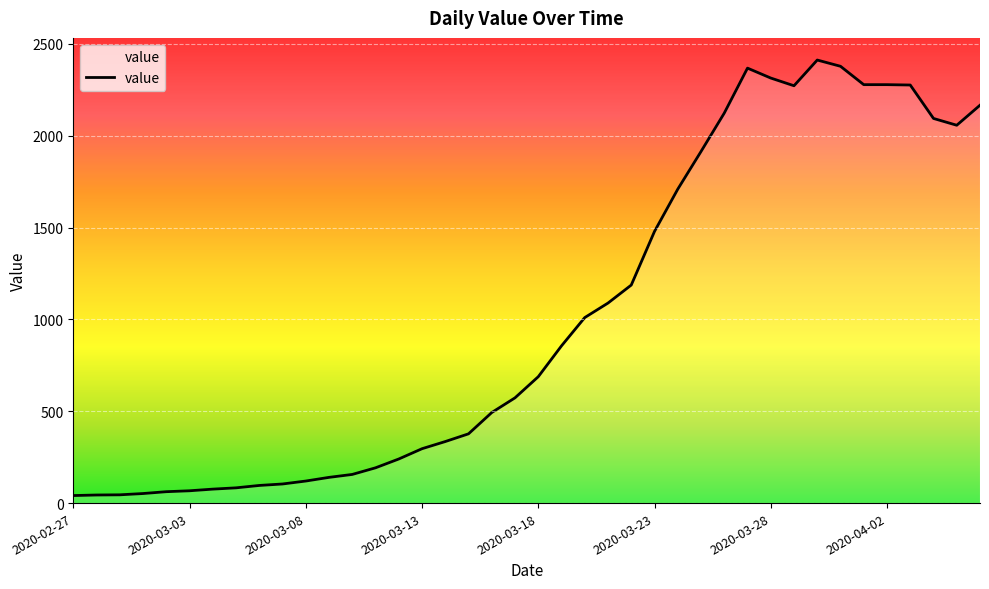

How many lines are shown in the chart?

1